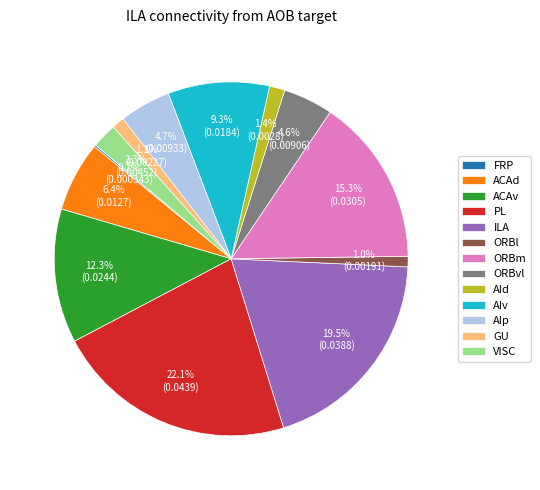

To the nearest percent, what percentage of the pie is AId?

1%